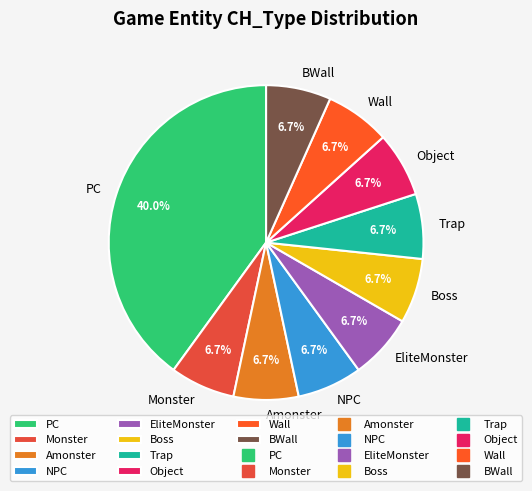

Is there any slice that represents more than half of the pie?

No